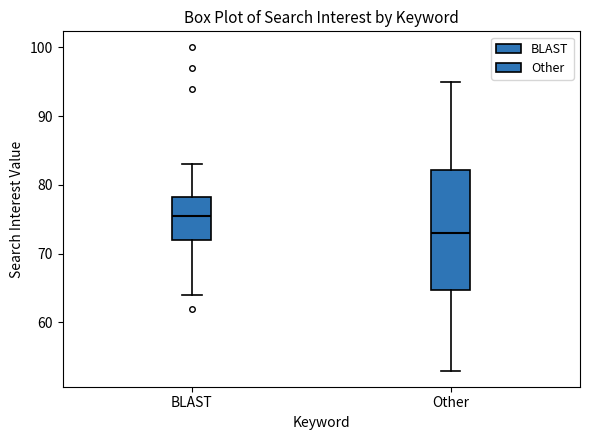

Which box is the tallest, from its lower edge to its upper edge?

Other